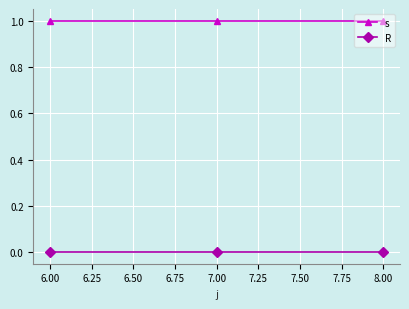

Is the value of s at 7.00 greater than the value of R at 8.00?

Yes